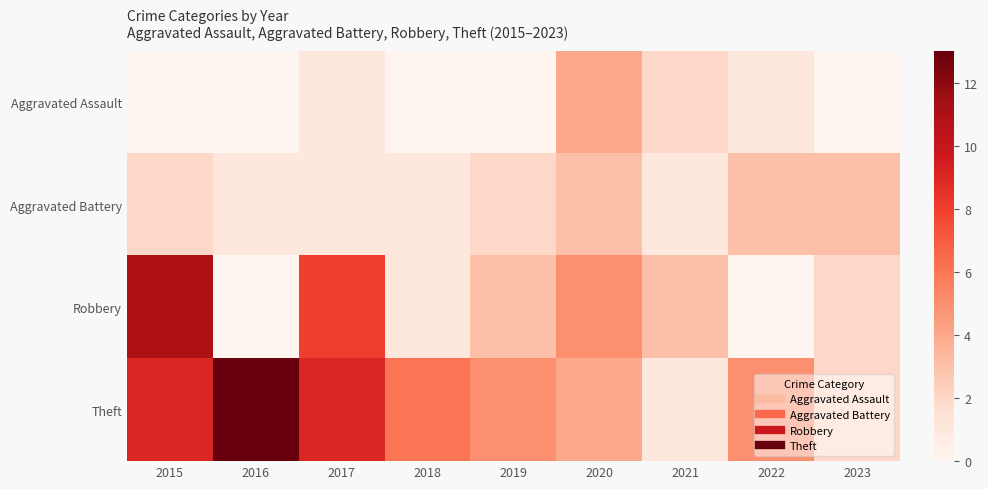

At which category is the sum across all series the highest?

2015